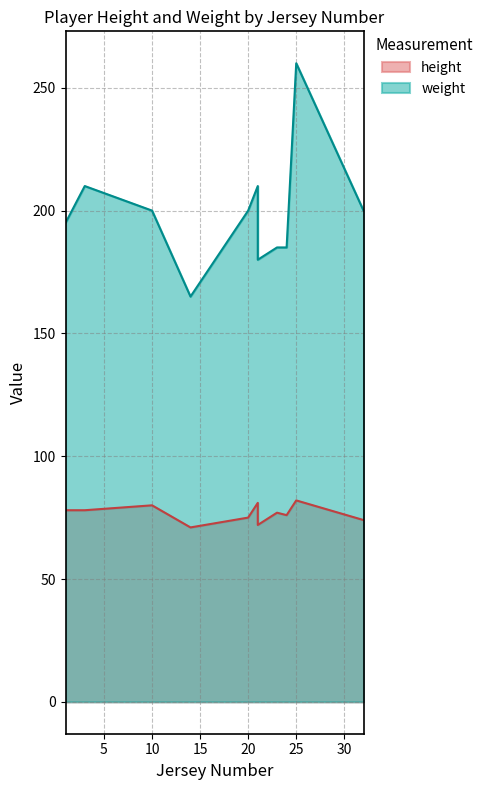

The weight series shows 185 at 24. True or false?

True